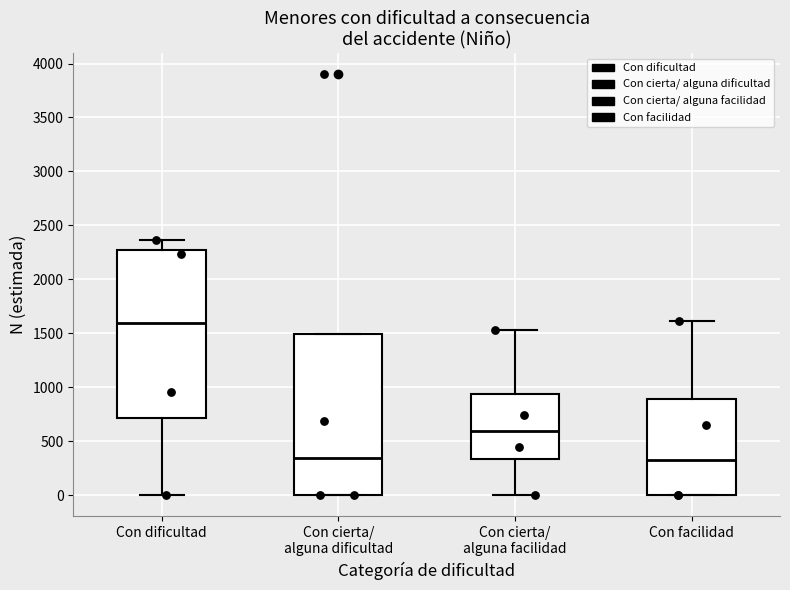

Reading left to right, transcribe this box plot: for each box, give where its median line is, the range the box spans, and where its two whiskers end, as read against the y-axis. The values are not printed on the chart, so give them approximately, as read against the axis.

Con dificultad: median 1600, box 700 to 2250, whiskers 0 to 2350
Con cierta/ alguna dificultad: median 350, box 0 to 1500, whiskers 0 to 1500
Con cierta/ alguna facilidad: median 600, box 350 to 950, whiskers 0 to 1550
Con facilidad: median 350, box 0 to 900, whiskers 0 to 1600